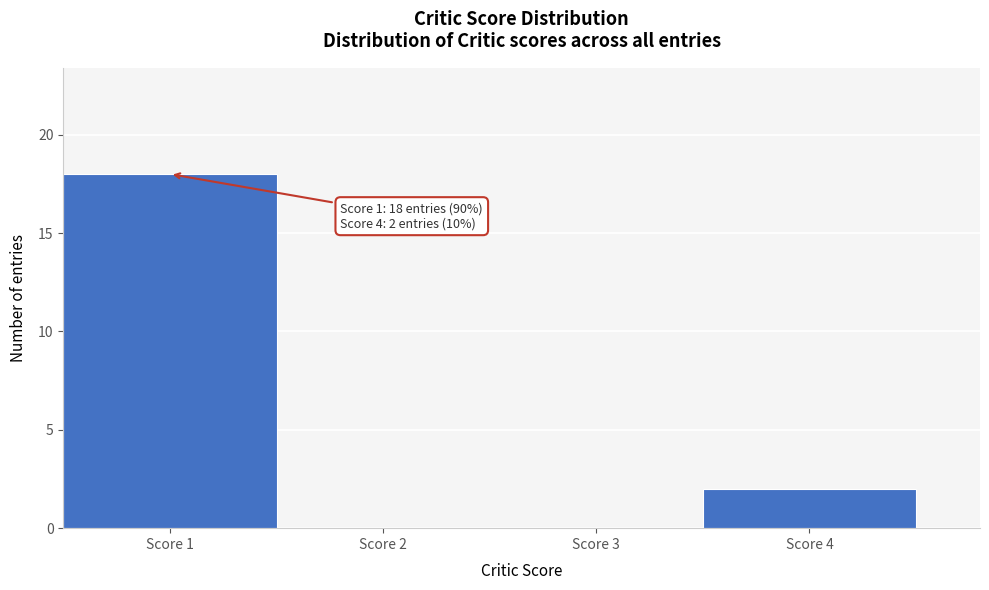

Over which range of the x-axis is the bar tallest?

0.5 to 1.5